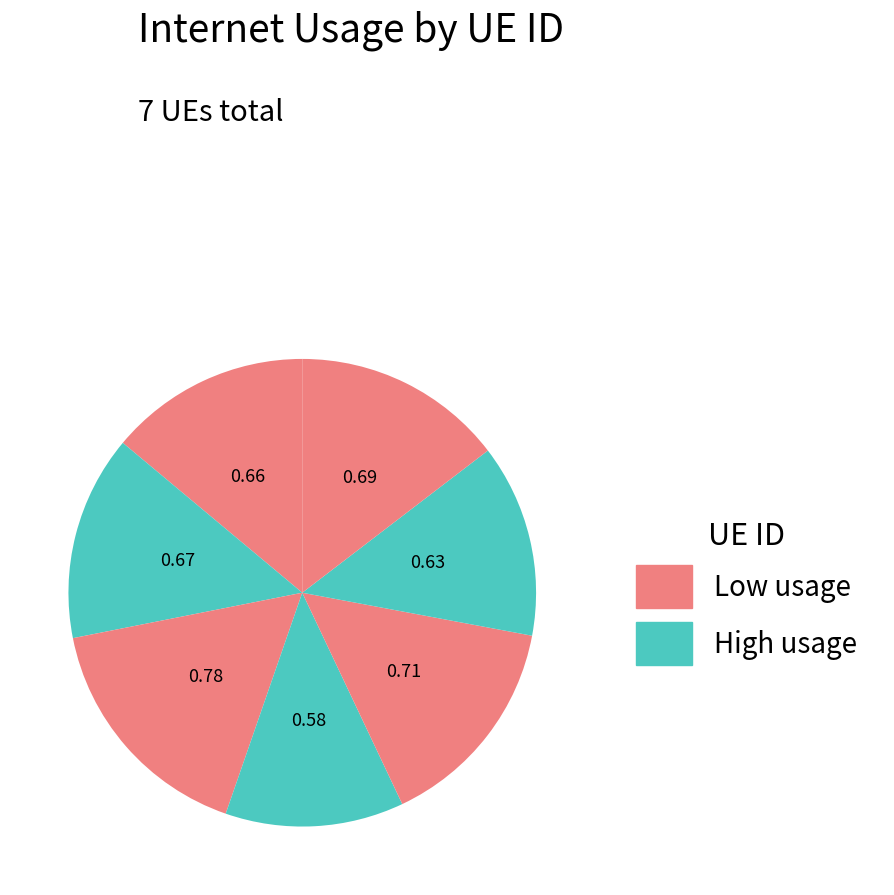

Count the number of slices in the pie.

7